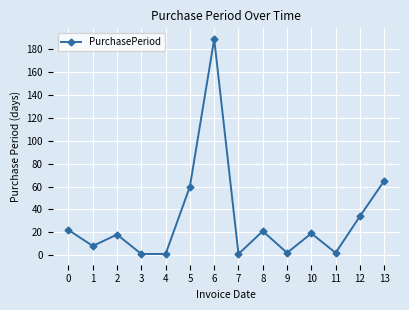

Reading left to right, what are all the values shown in this chart?

22	8	18	1	1	60	189	1	21	2	19	2	34	65